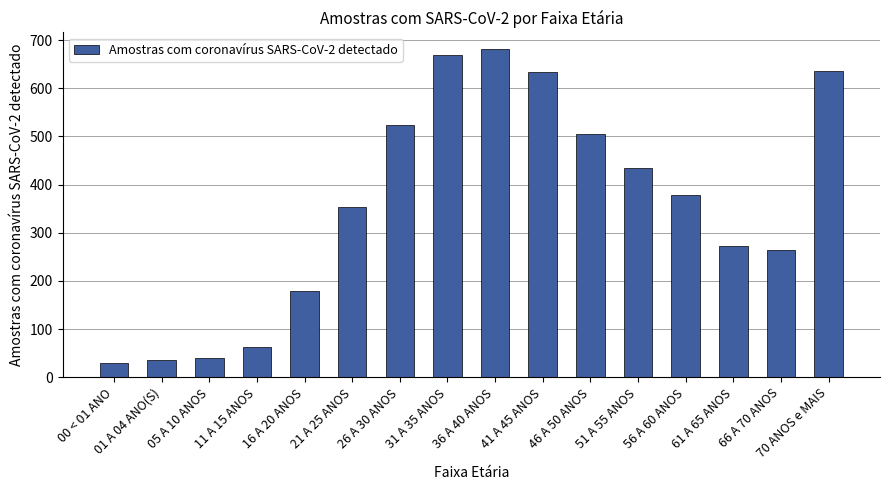

What is the difference between the values at 70 ANOS e MAIS and 11 A 15 ANOS?

574